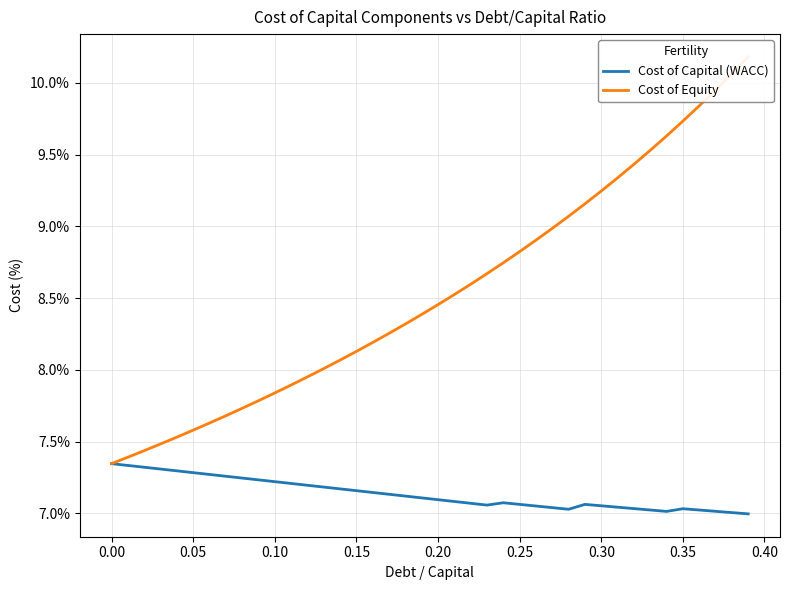

How many lines are shown in the chart?

2